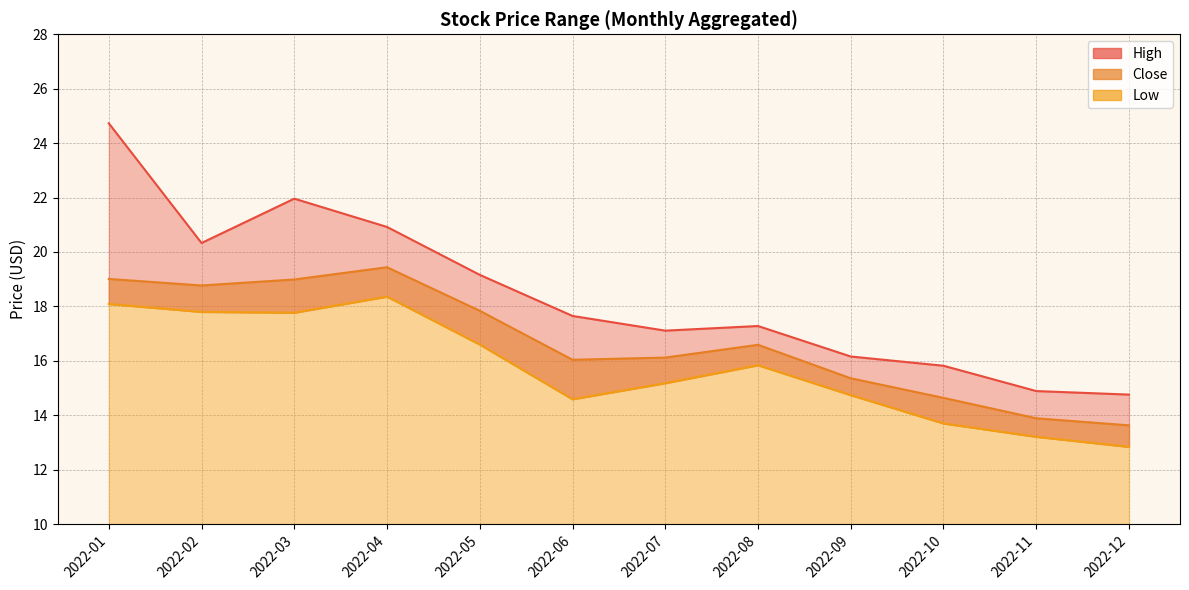

Is it true that Close equals 16.0 at 2022-06?

True